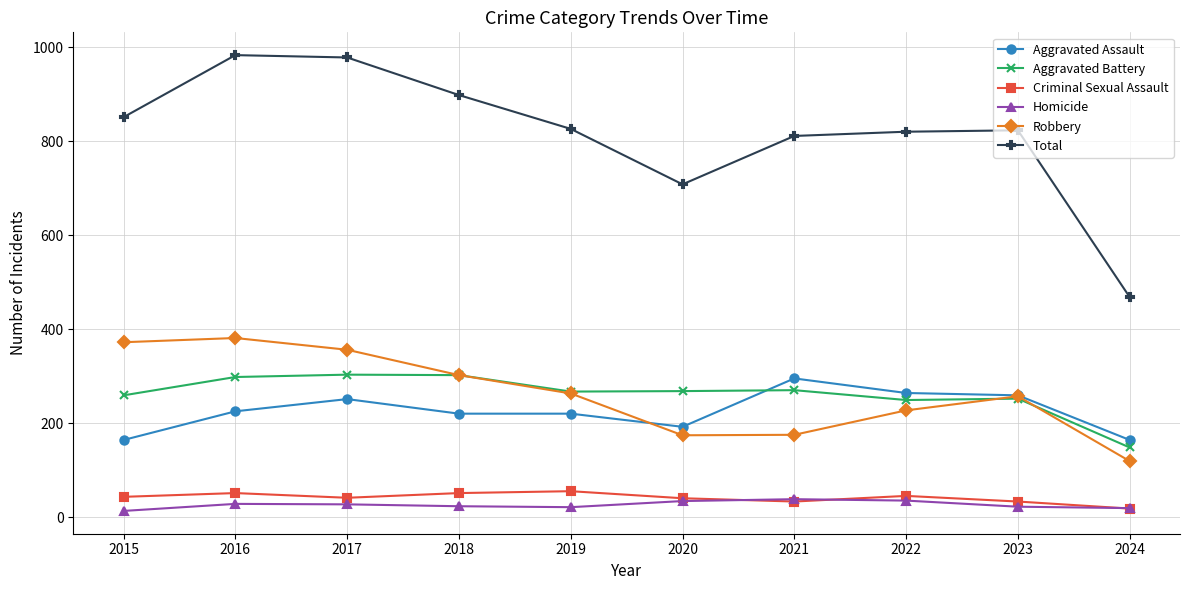

Is the value of Robbery at 2015 greater than the value of Homicide at 2019?

Yes